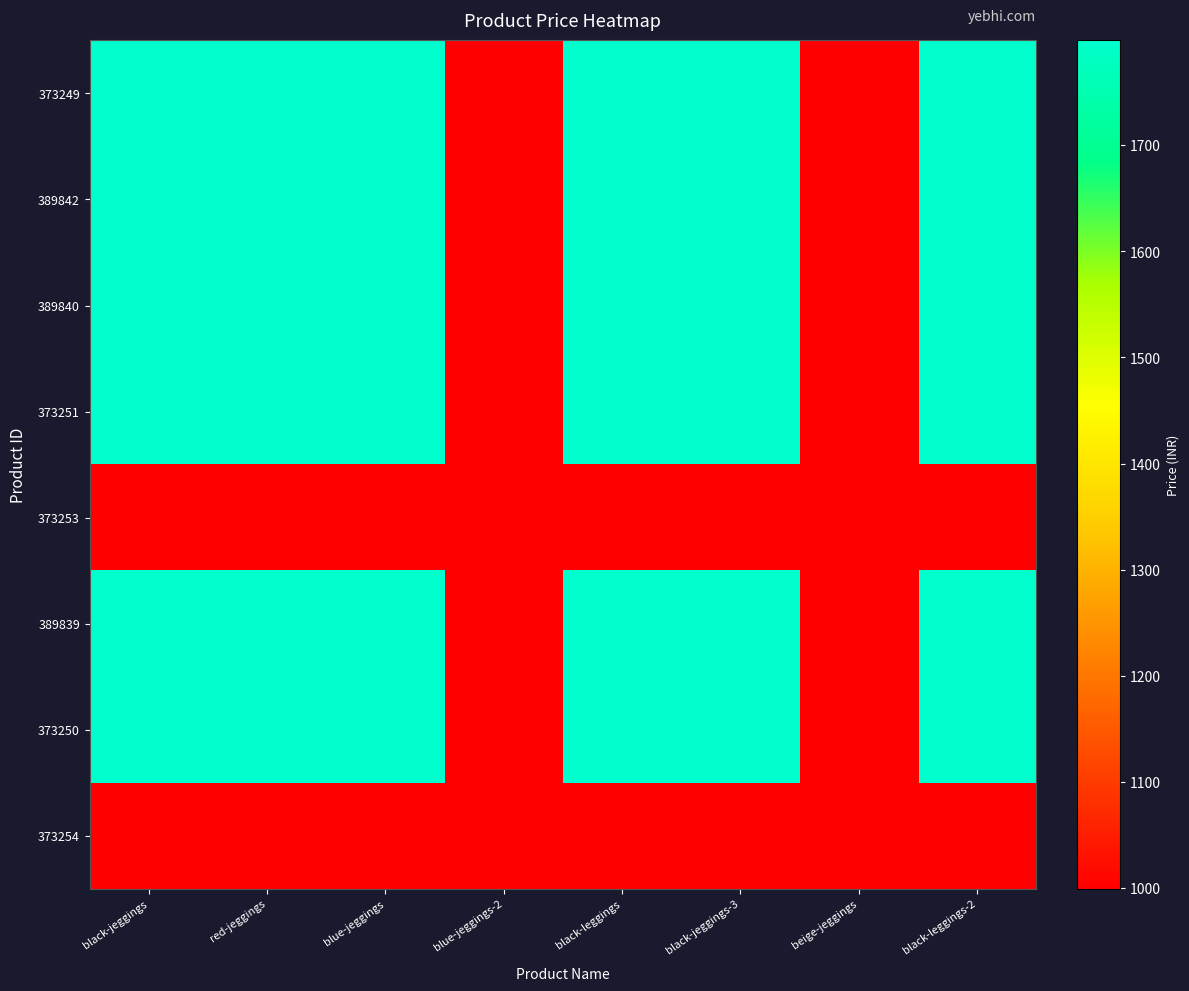

Rank the series by their maximum value, from highest to lowest.

373249, 389842, 389840, 373251, 389839, 373250, 373253, 373254